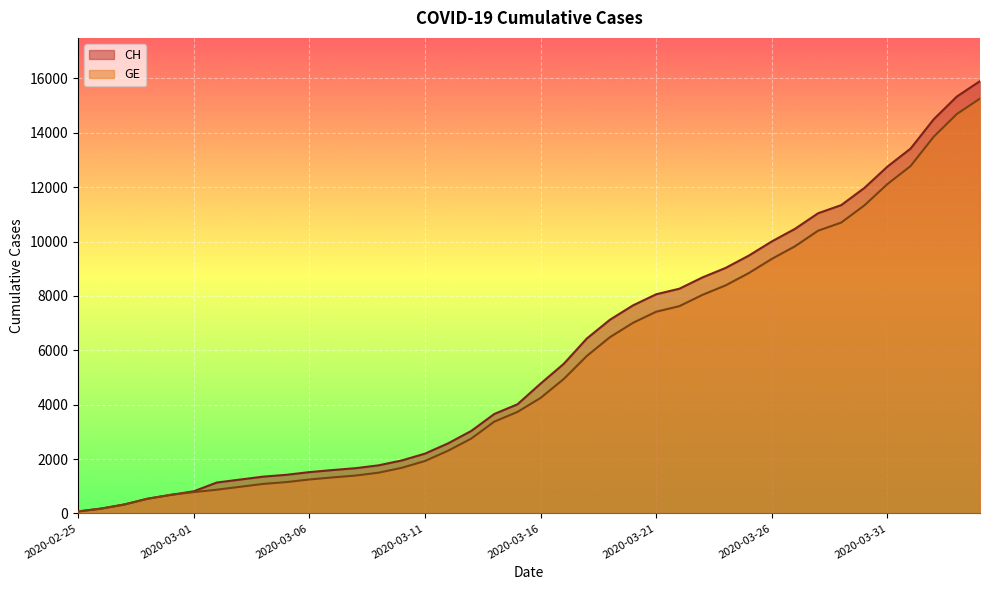

What is the total value across all series at 2020-03-14?

7035